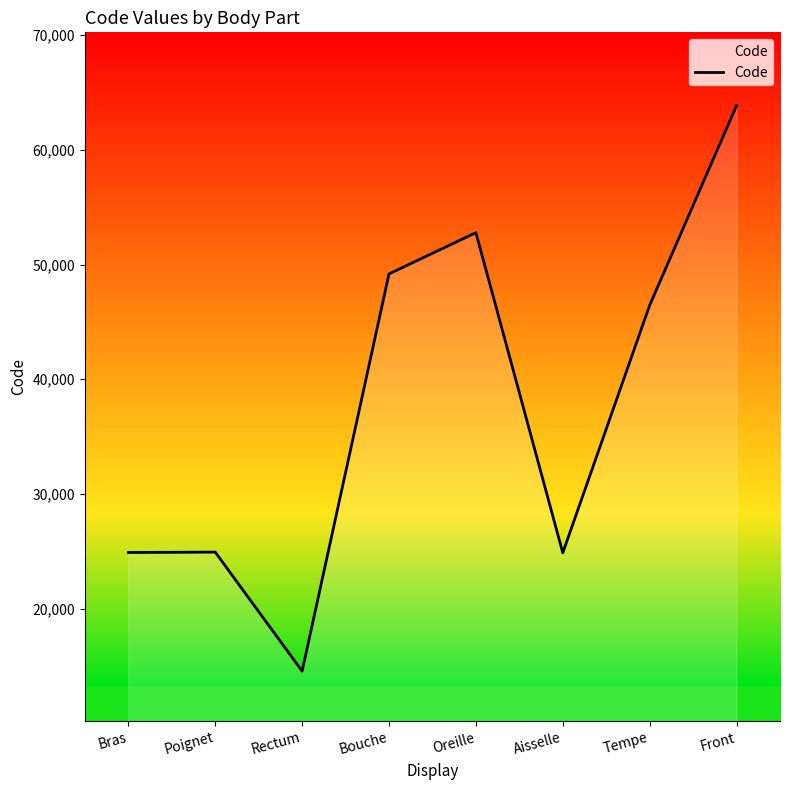

Which category has the highest value across all series?

Front